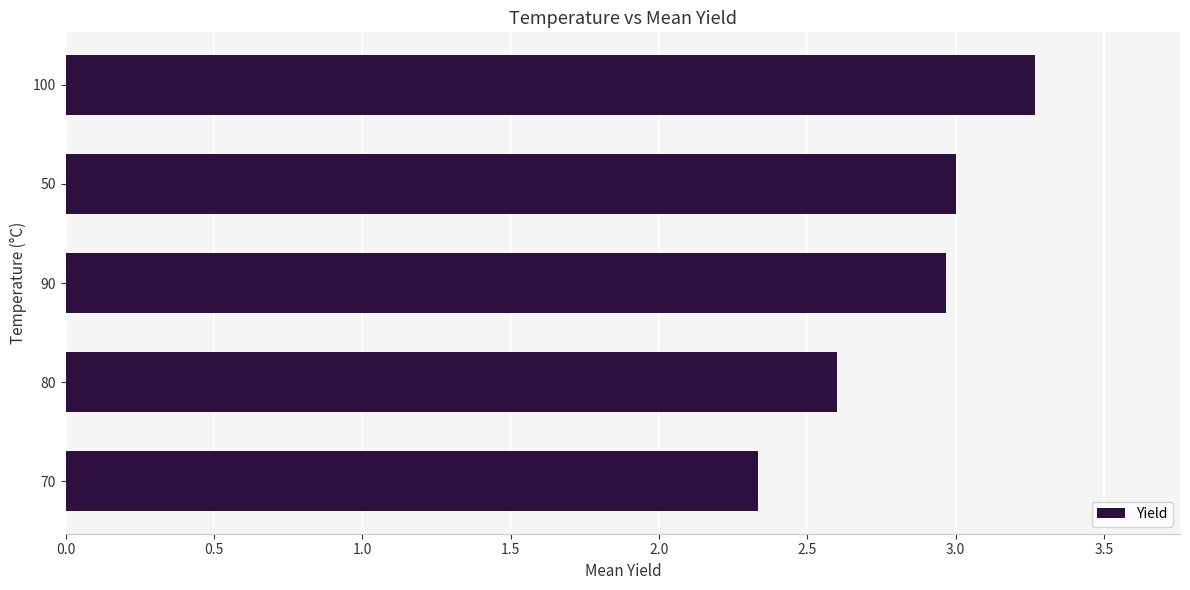

Reading top to bottom, extract all data points from this chart.

3.3	3.0	3.0	2.6	2.3